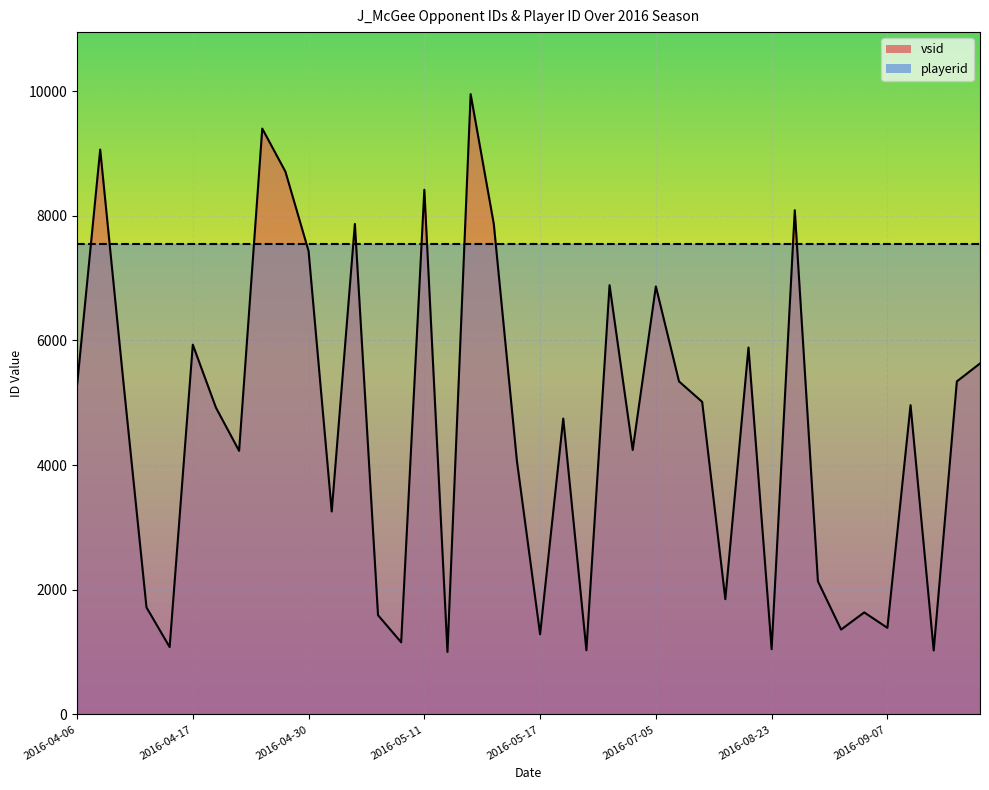

What is the difference between the values at 2016-04-13 and 2016-08-09?

3298